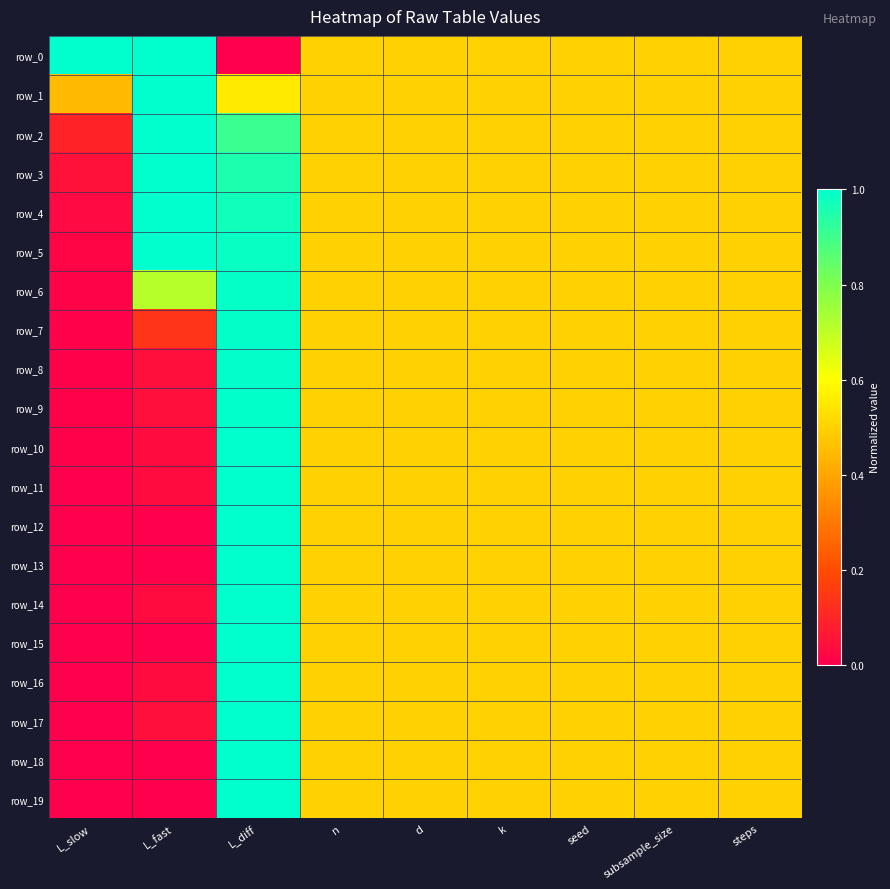

At how many categories does at least one series exceed 0?

9